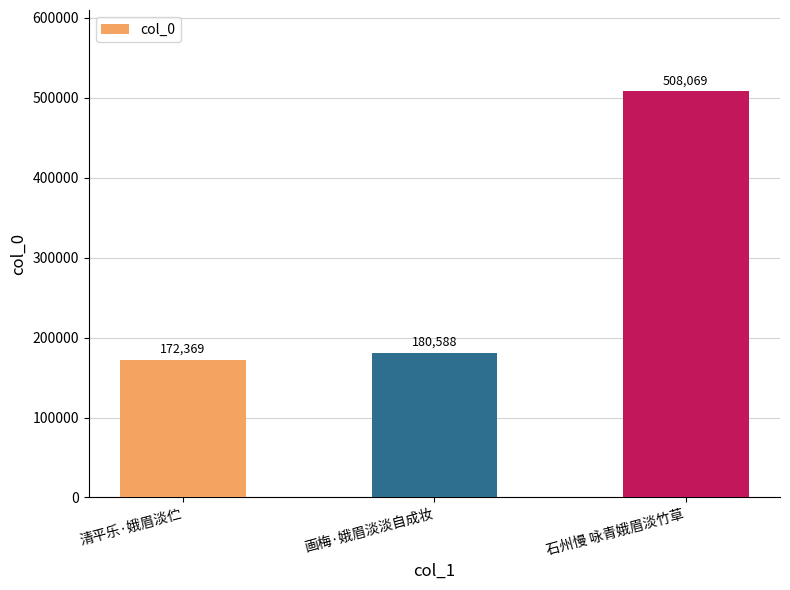

Rank the categories by value from lowest to highest.

清平乐·娥眉淡伫, 画梅·娥眉淡淡自成妆, 石州慢 咏青娥眉淡竹草